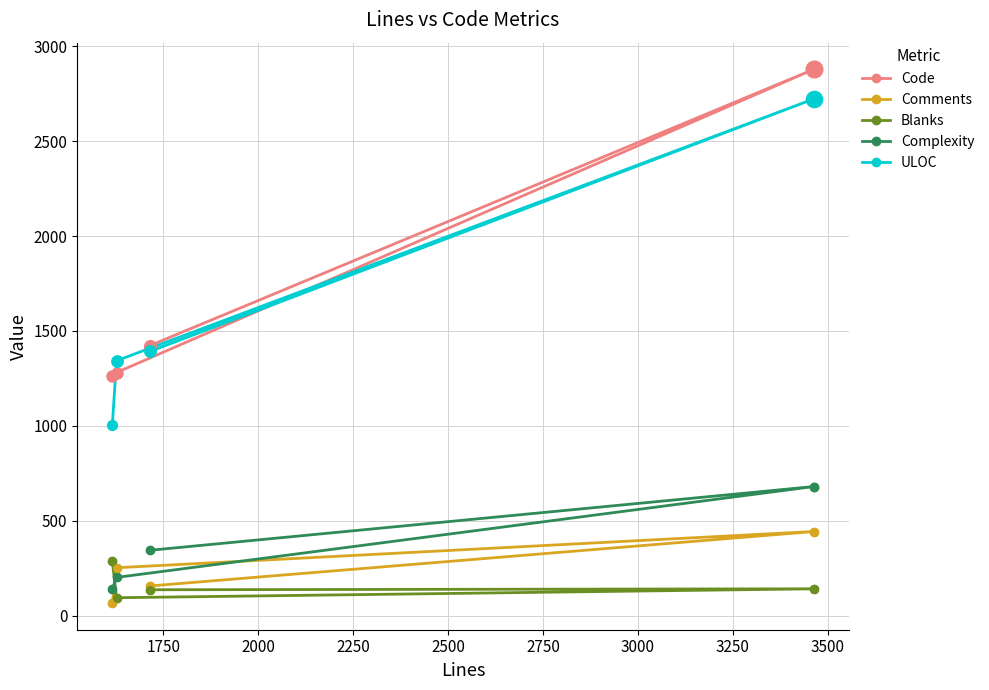

At how many categories does at least one series exceed 776?

4